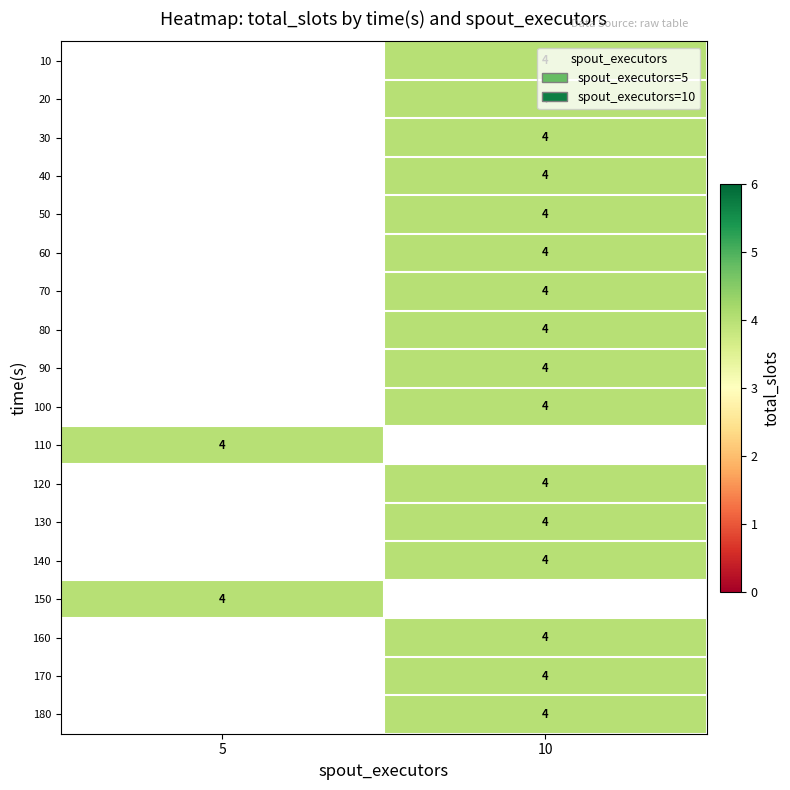

Which category has the highest value across all series?

10